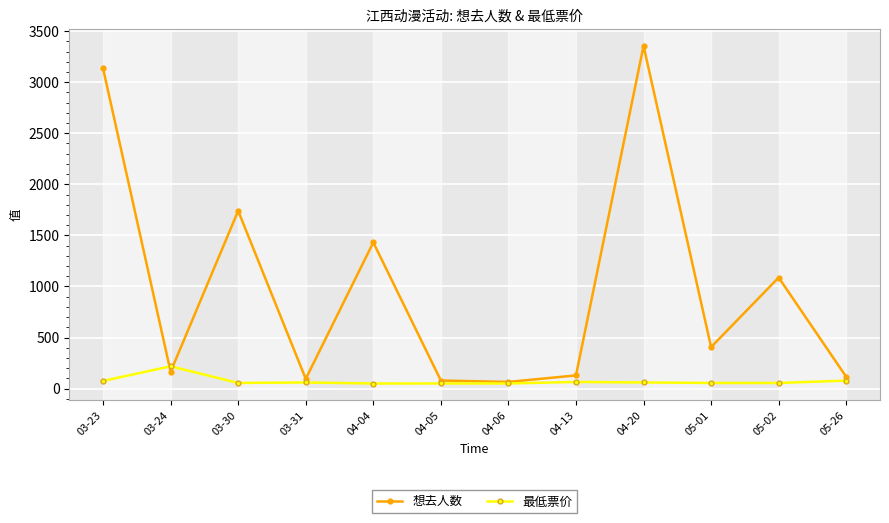

What is the label of the 5th point from the left?

04-04